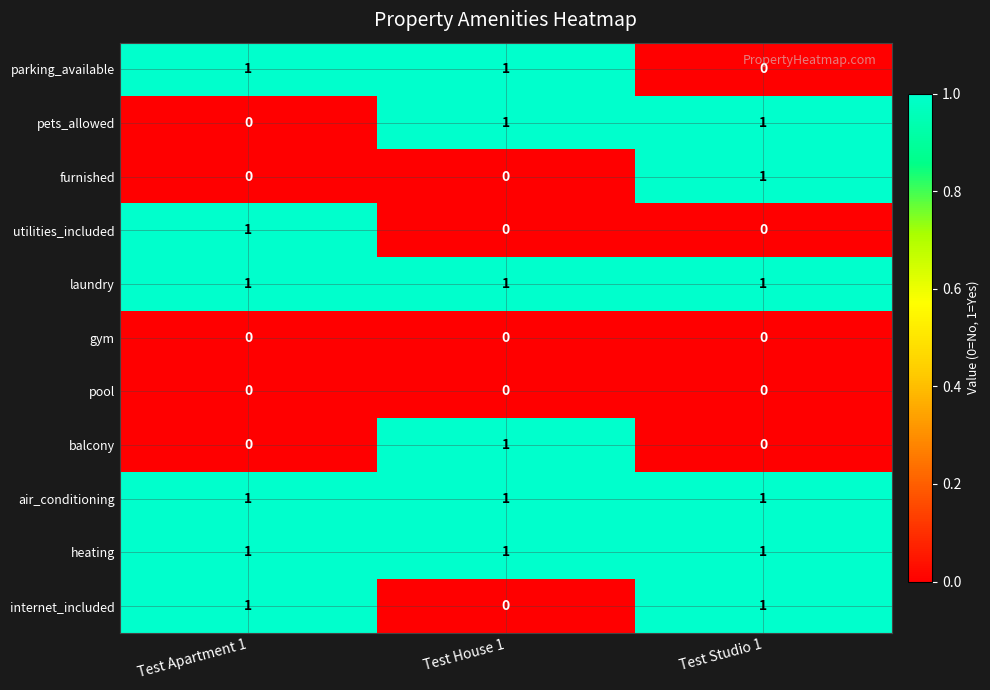

Count the number of categories in the chart.

3